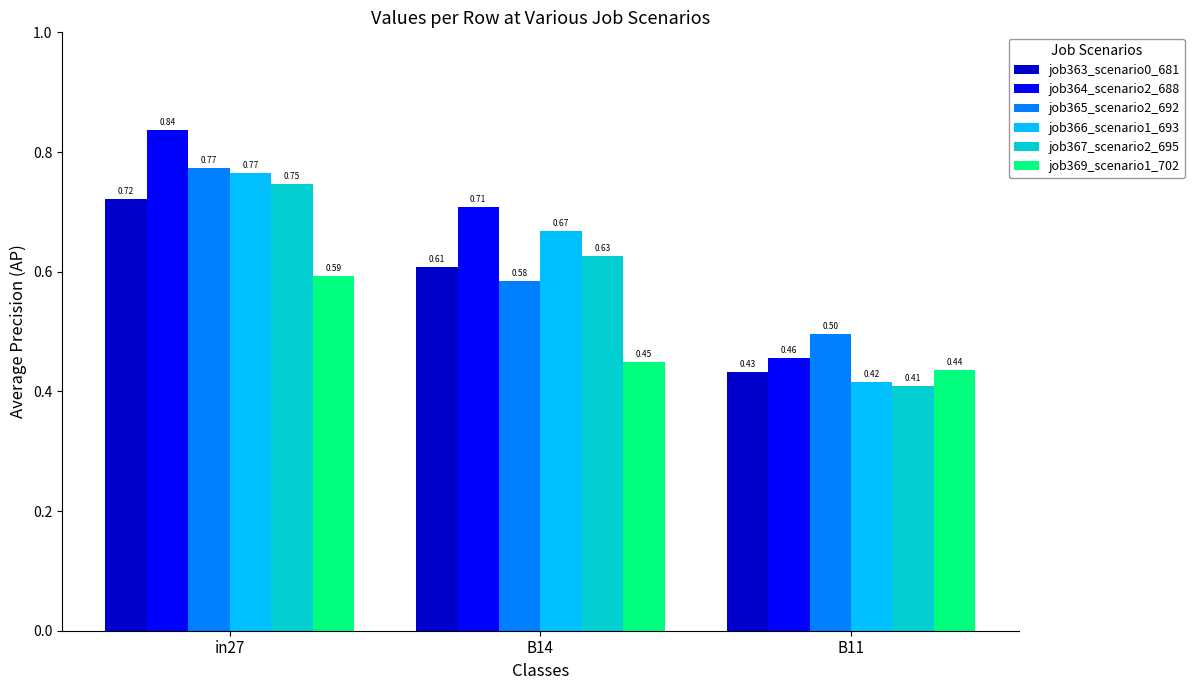

How many categories are shown in the chart?

3